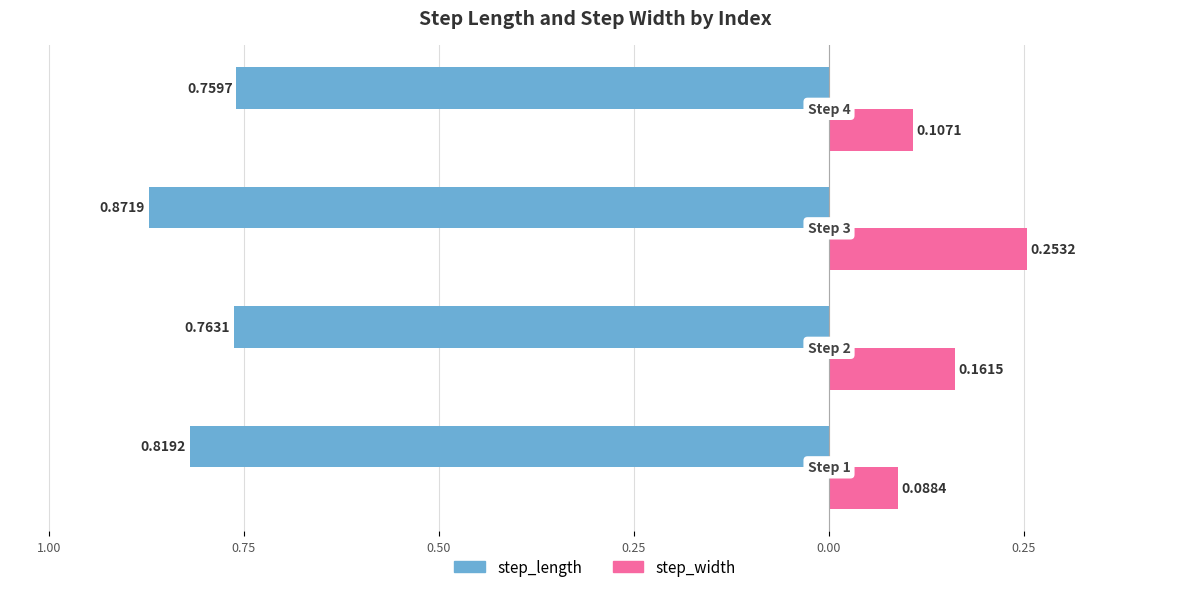

At how many categories does at least one series exceed 0?

4